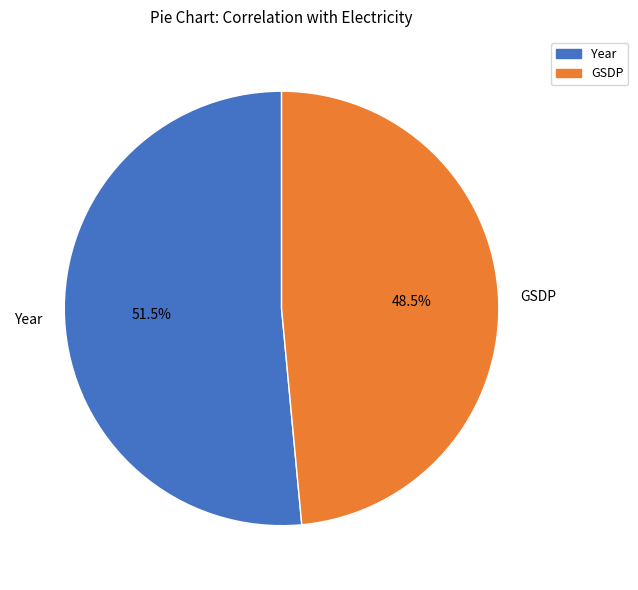

Which category has the smallest portion of the pie?

GSDP